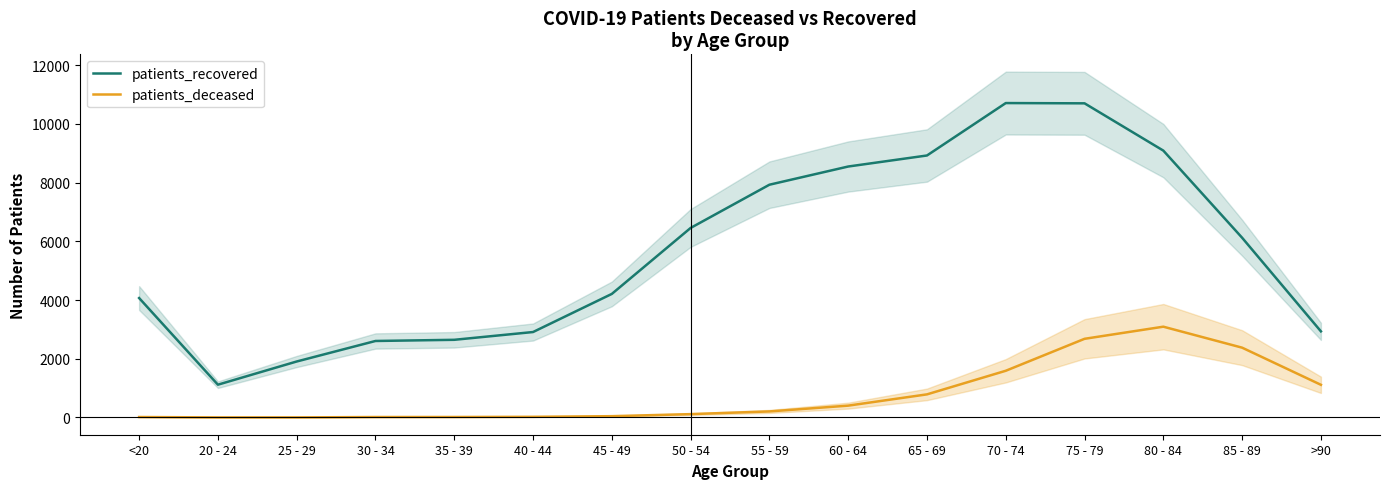

Is it true that patients_deceased equals 404 at 60 - 64?

True